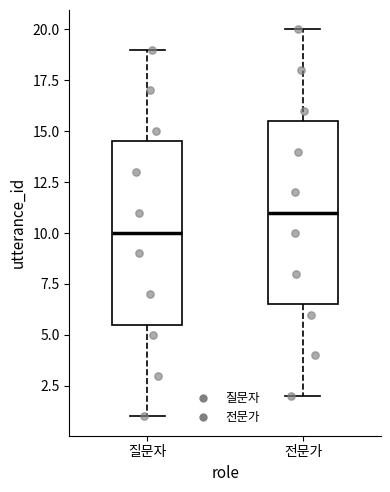

Which box's median line is the lowest?

질문자